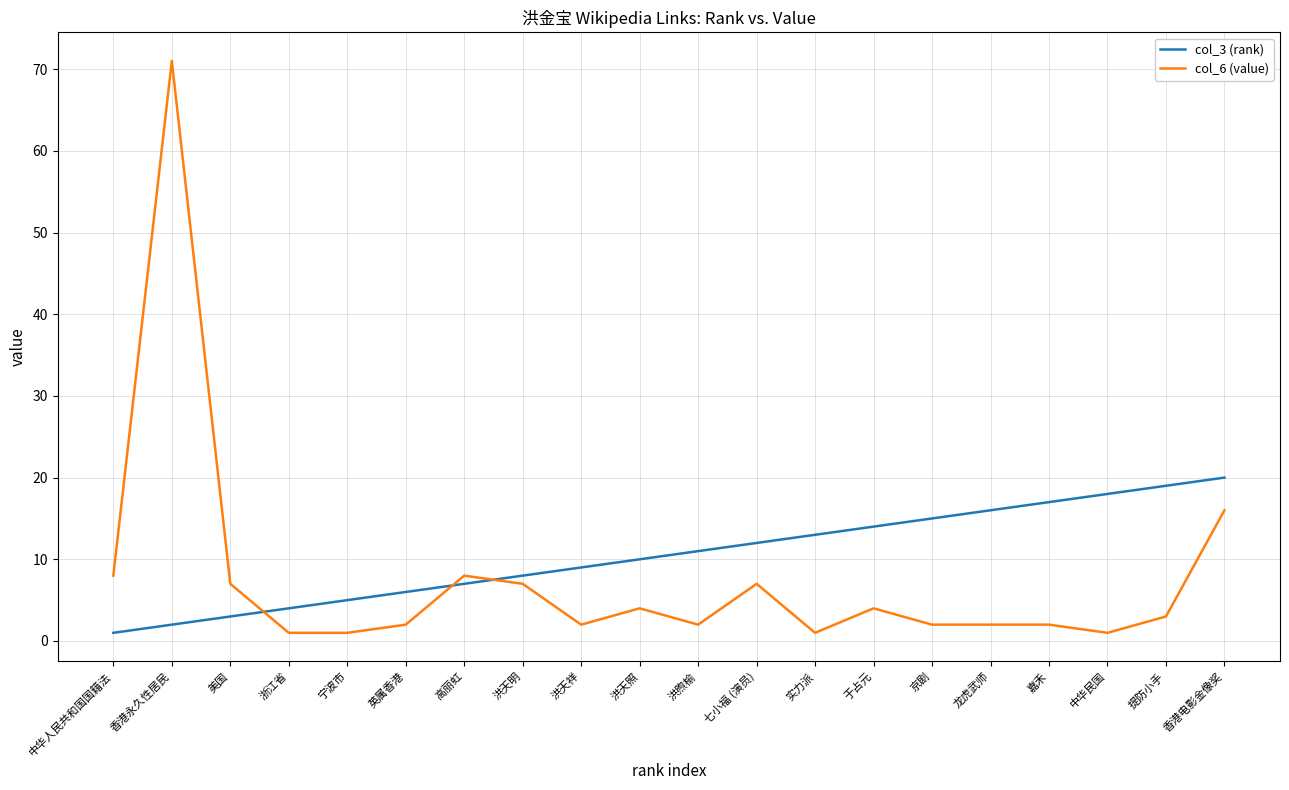

Which series has the largest total across all categories?

col_3 (rank)